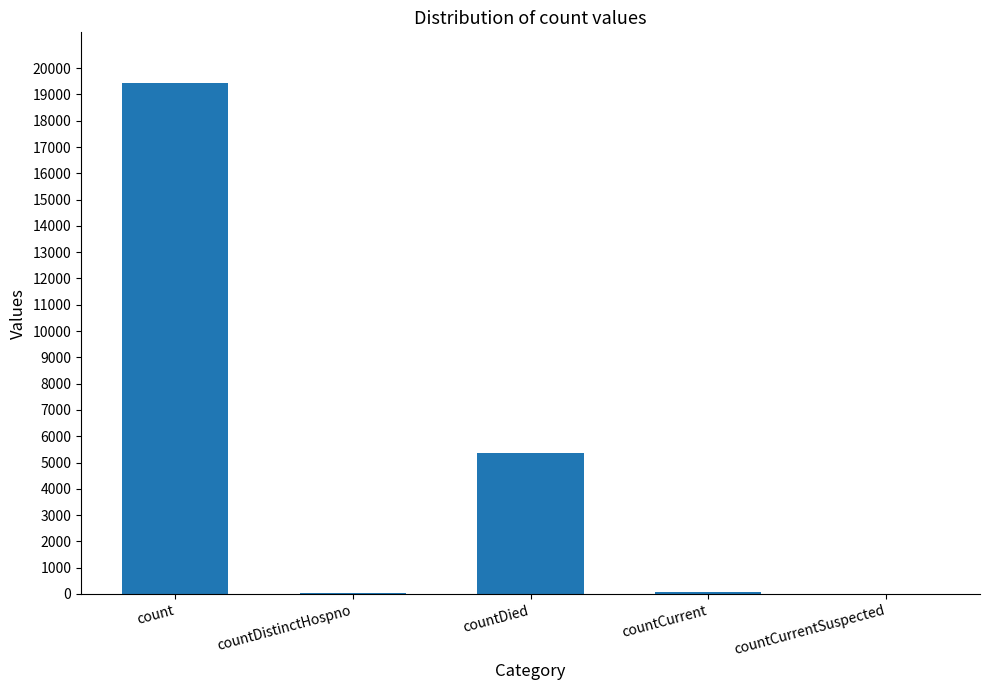

Are the bars horizontal?

No